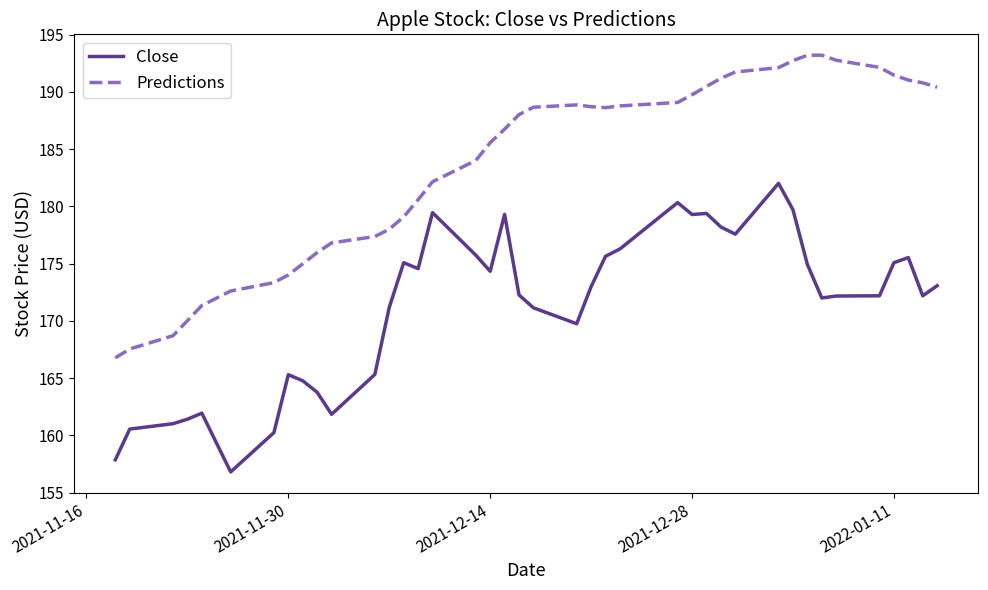

What is the lowest value of the Predictions series?

166.8